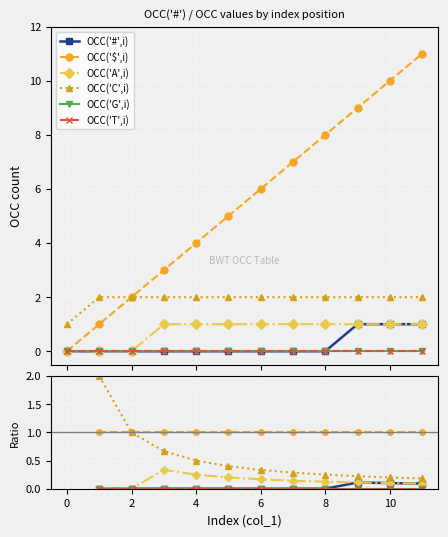

The value of OCC('C',i) at −2 is nan. True or false?

False